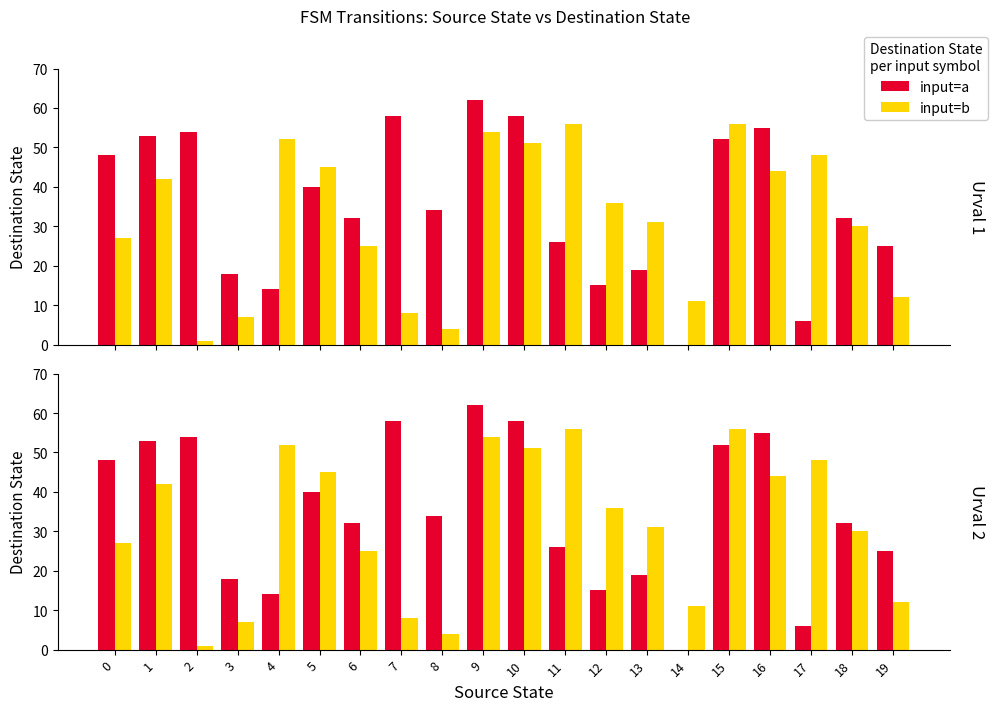

True or false: input=b has a value of 7 at 3.

True